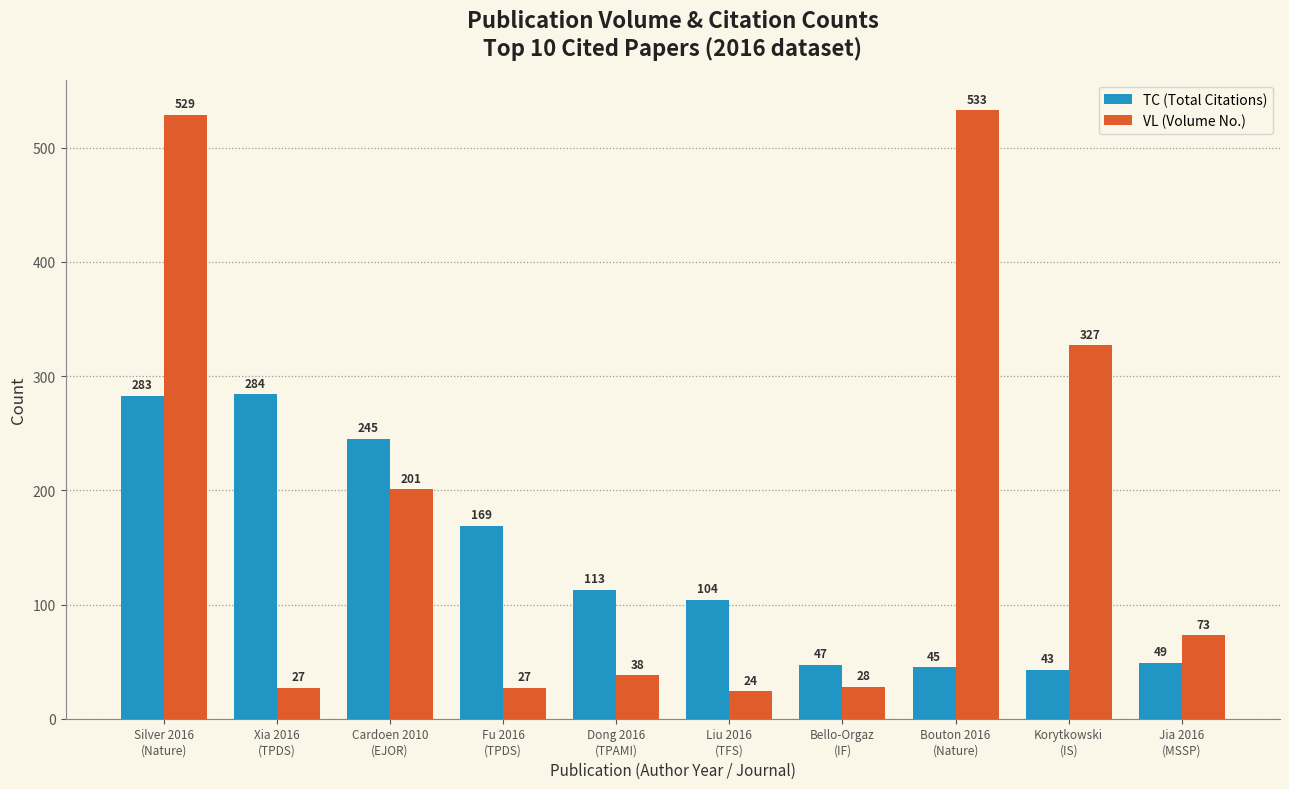

What is the value of the TC (Total Citations) bar at the 9th from the left?

43